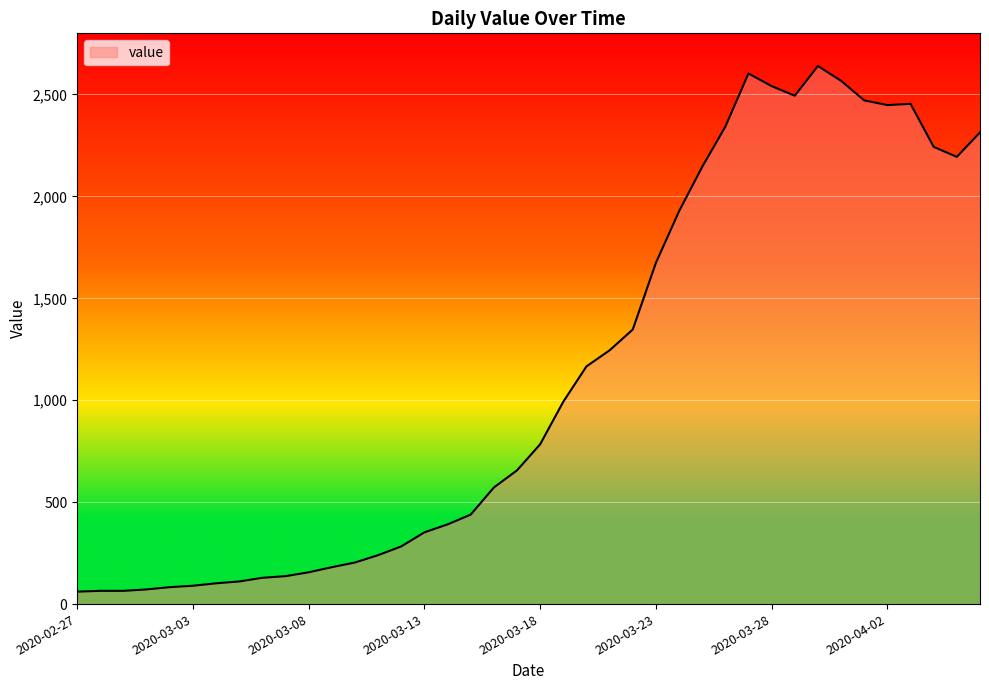

What is the smallest value displayed?

61